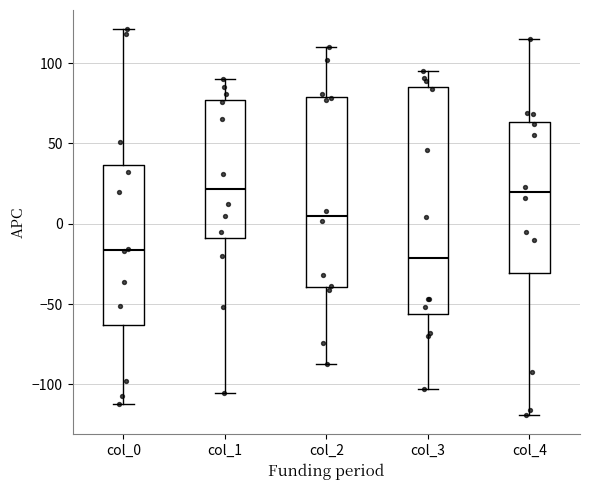

Which box's median line is the lowest?

col_3